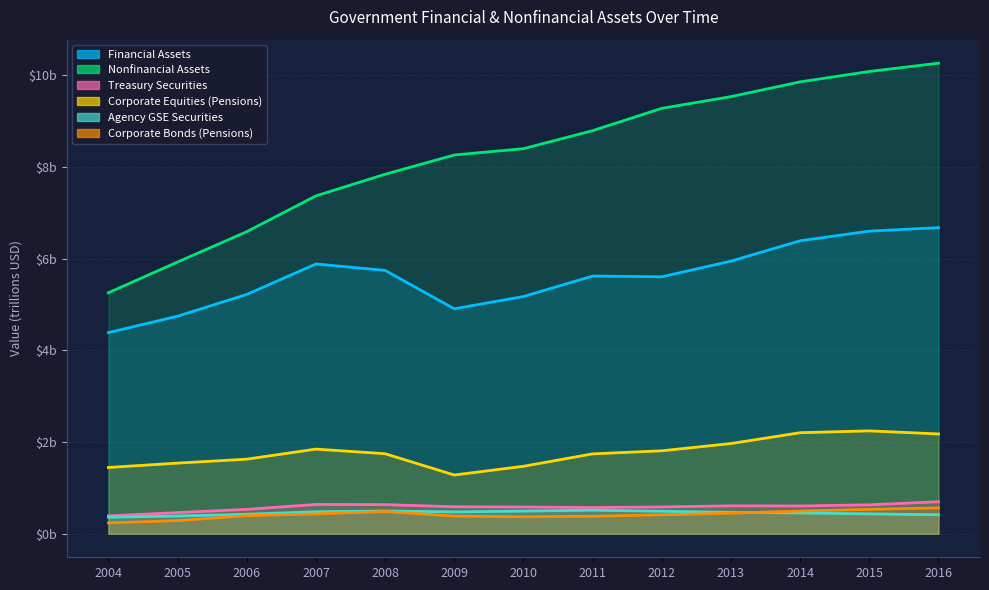

True or false: Nonfinancial Assets has more than 2 points higher than both neighbors.

False